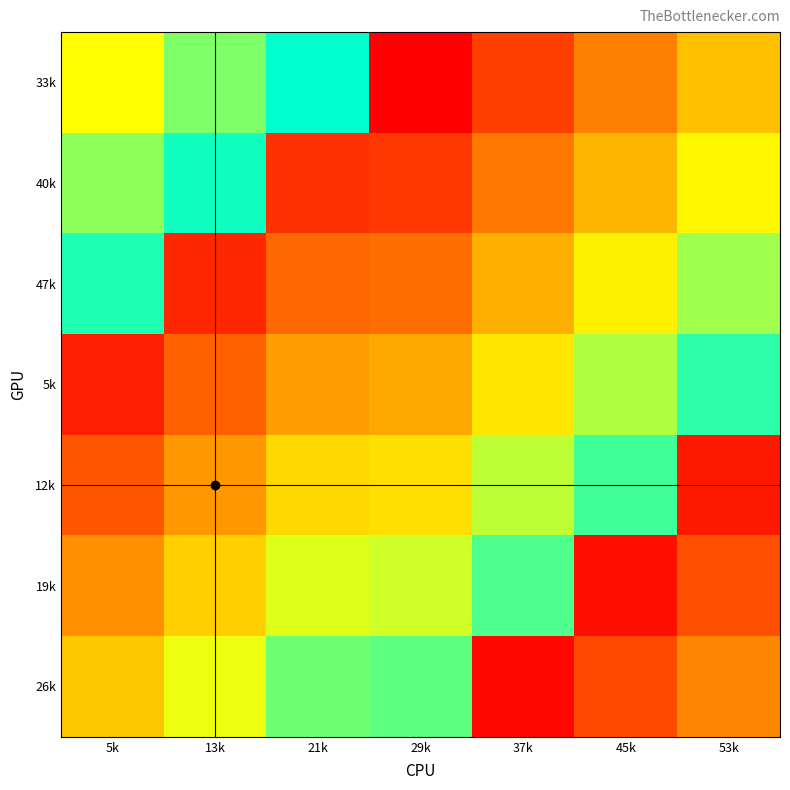

What is the difference between the highest and lowest values at 37k?

42